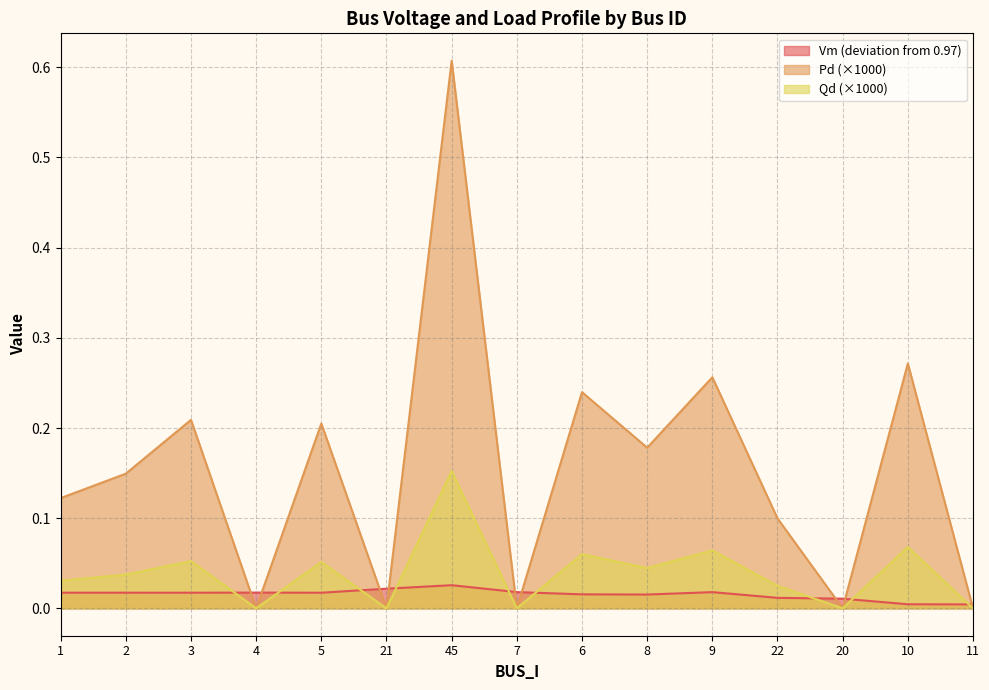

What is the difference between the second highest and minimum values in the Pd series?

0.3